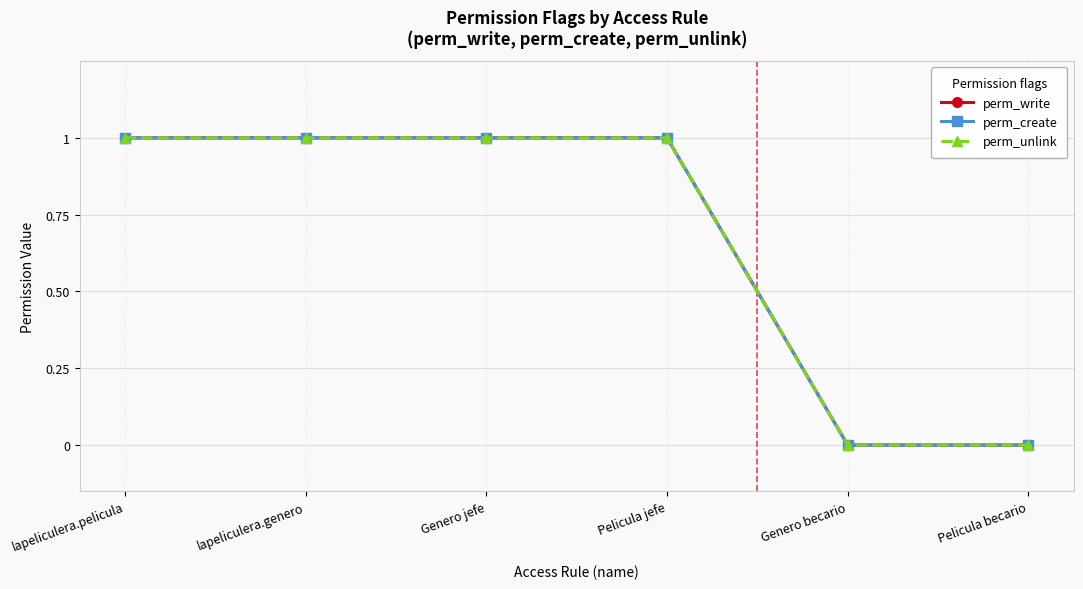

What is the difference between the maximum and second lowest values in the perm_write series?

1